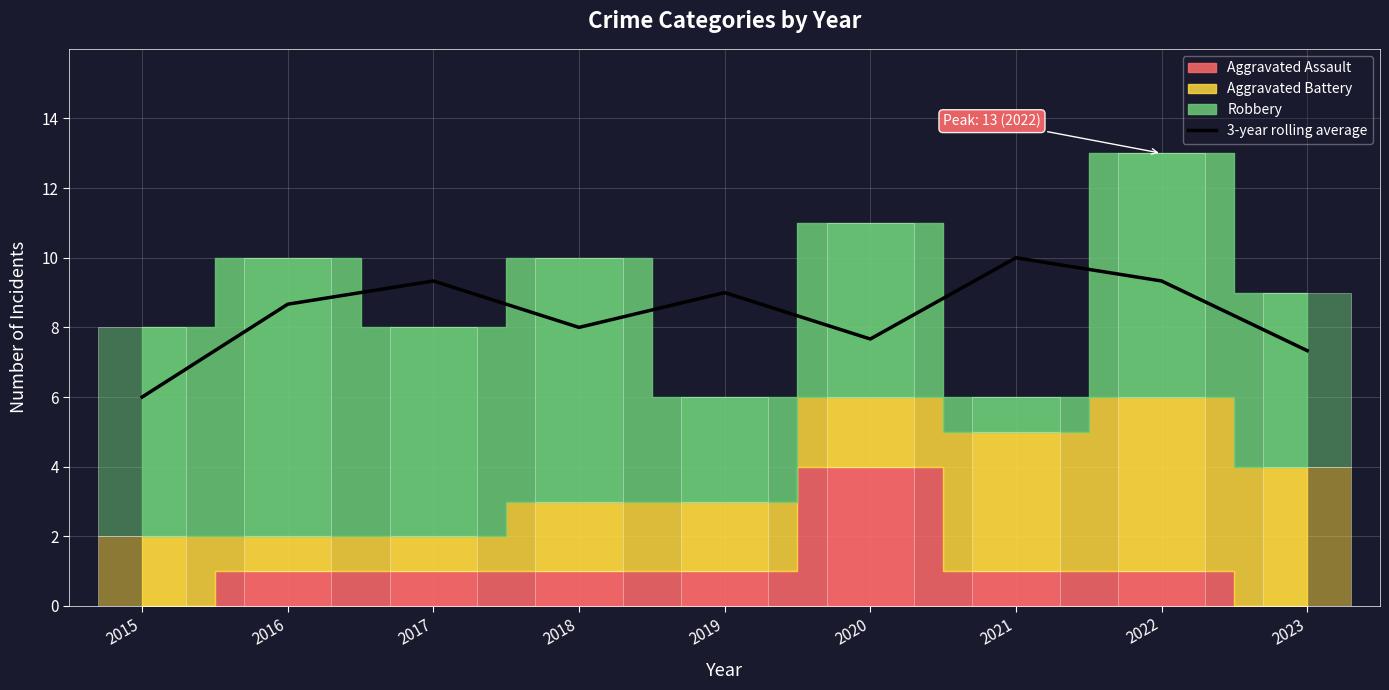

What is the difference between the second highest and minimum values?

3.3